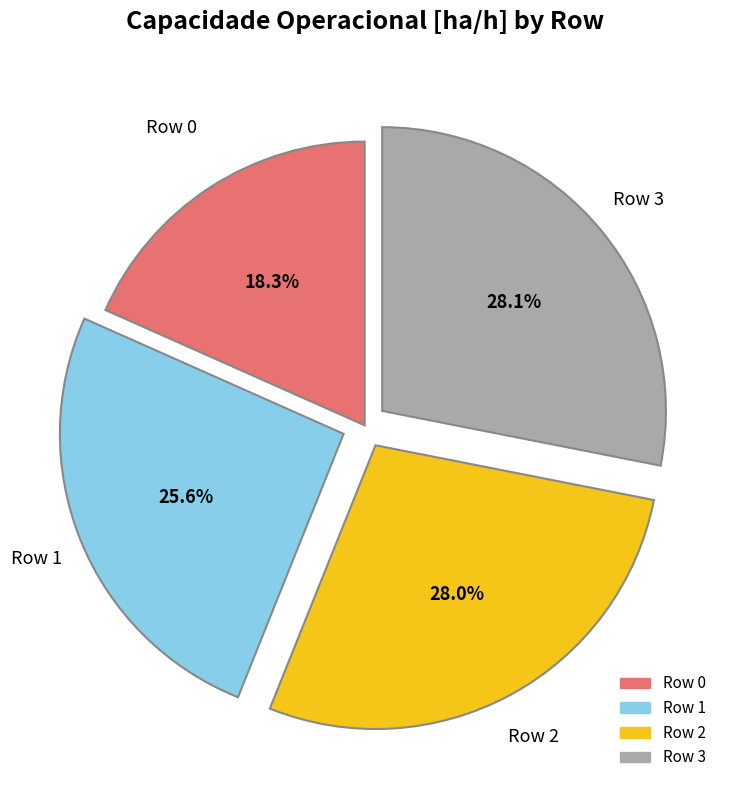

How many segments does this pie chart have?

4